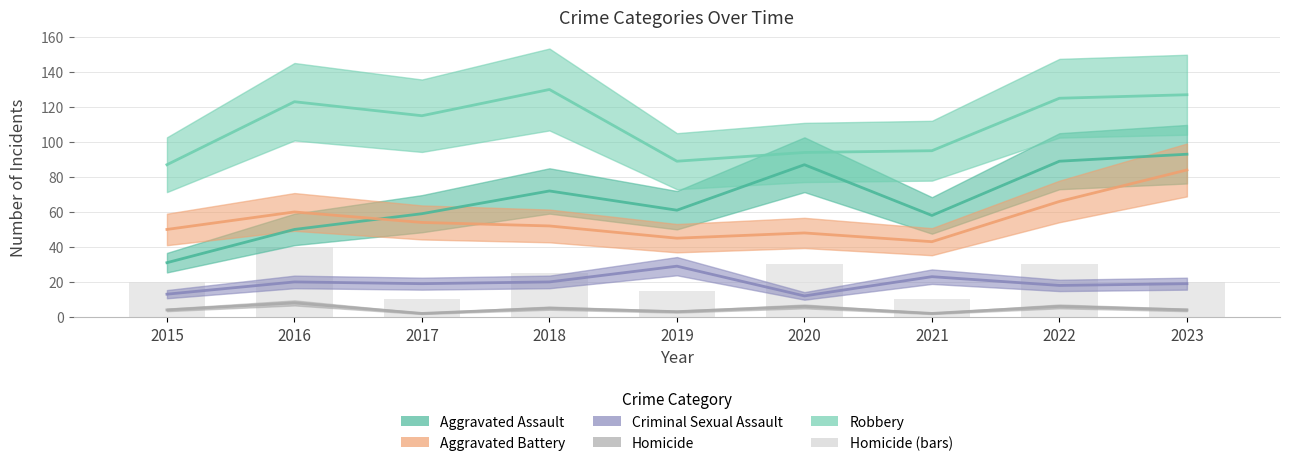

How many bars are there in total?

9